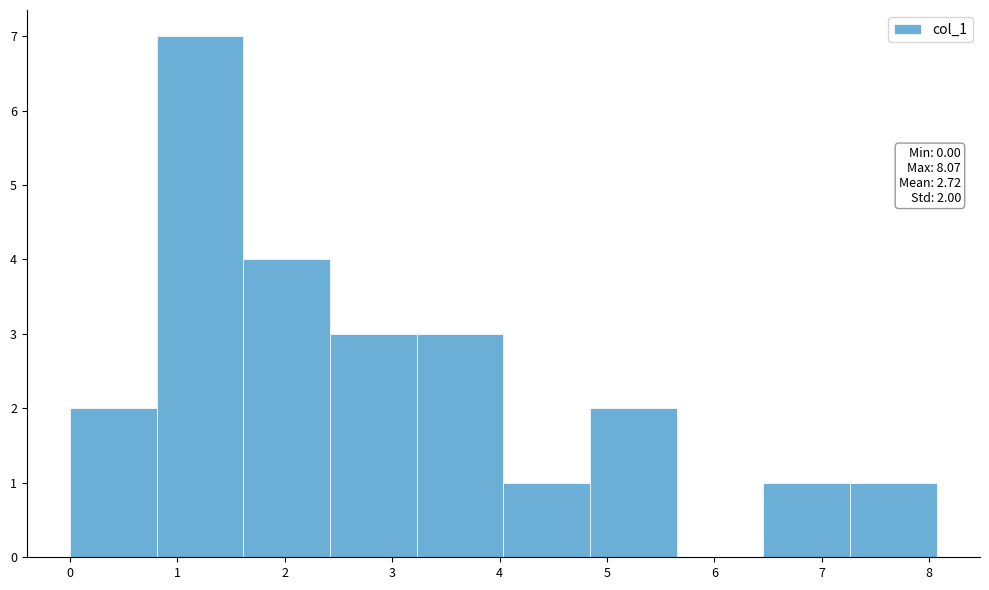

Which range on the x-axis has the tallest bar?

0.8 to 1.6